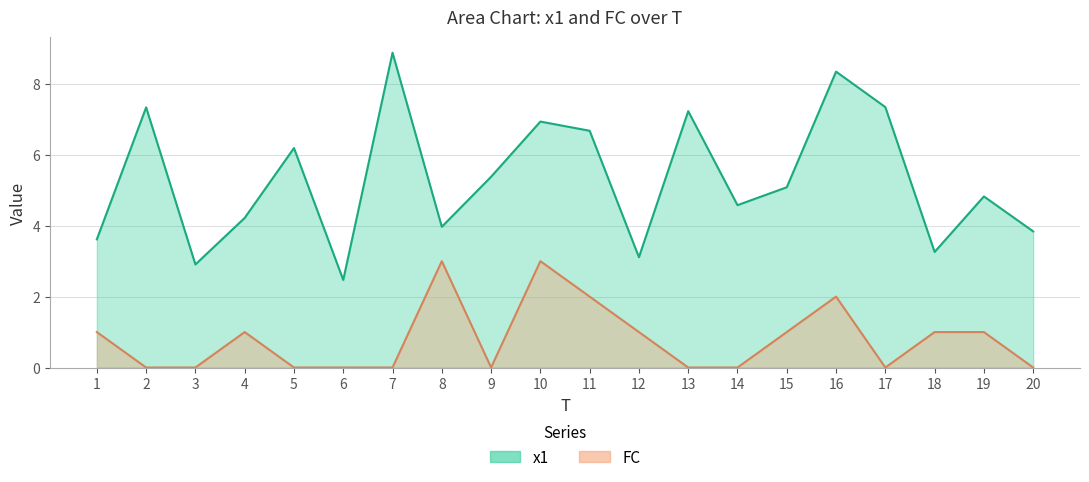

Is it true that x1 equals 7.2 at 13?

True